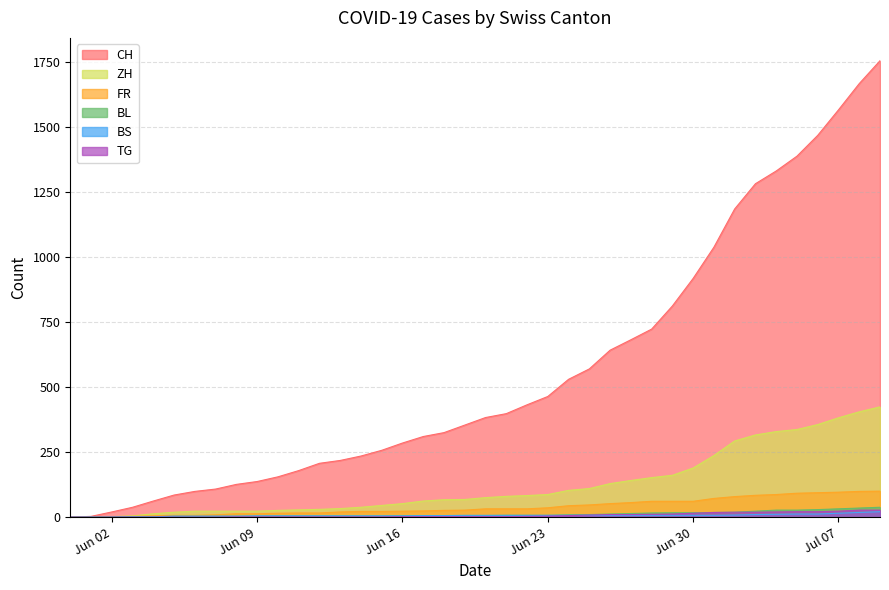

Does the chart display data point markers on the line(s)?

No